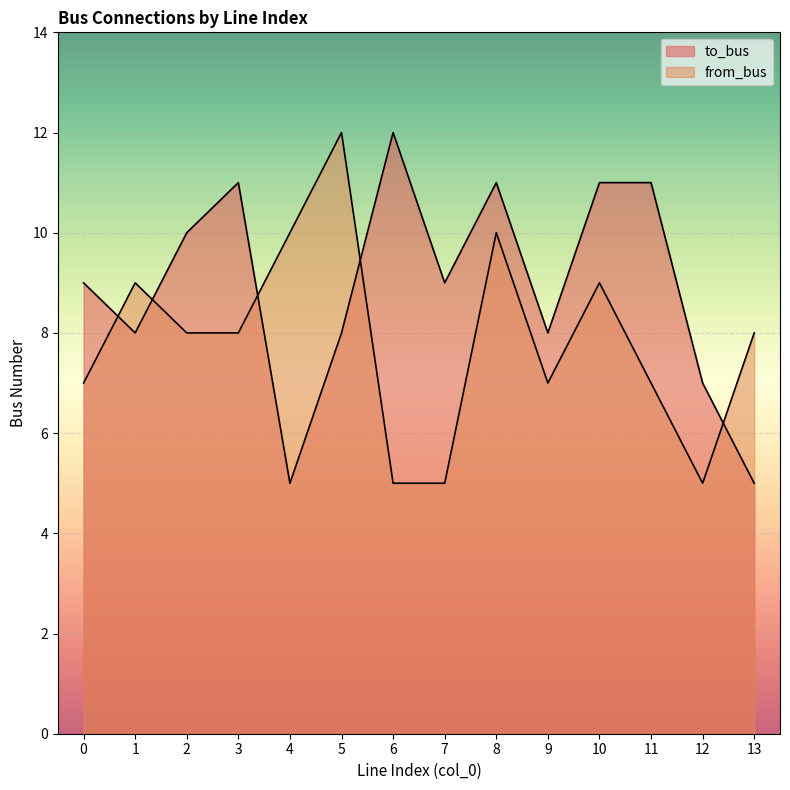

What is the difference between the highest and lowest values at 3?

3